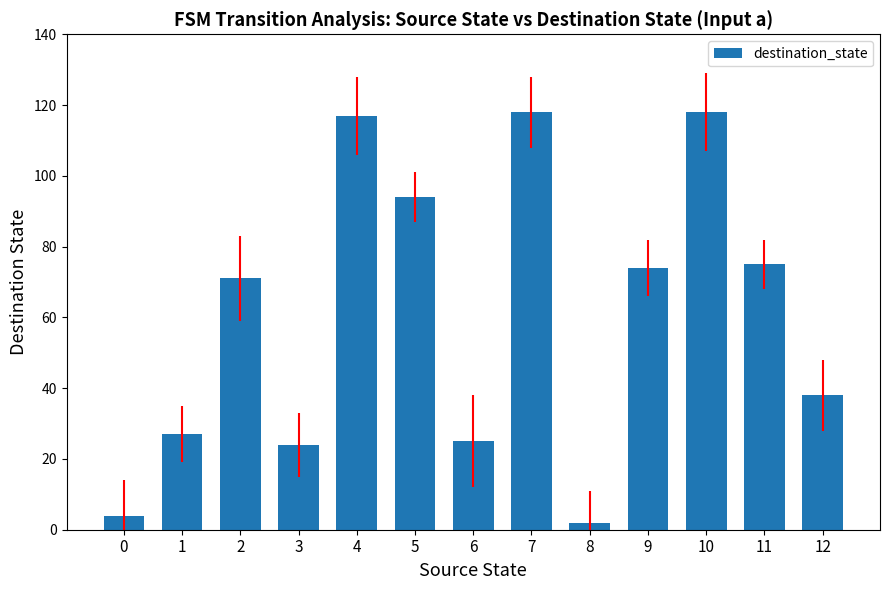

The chart shows a value of 57 at 12. True or false?

False